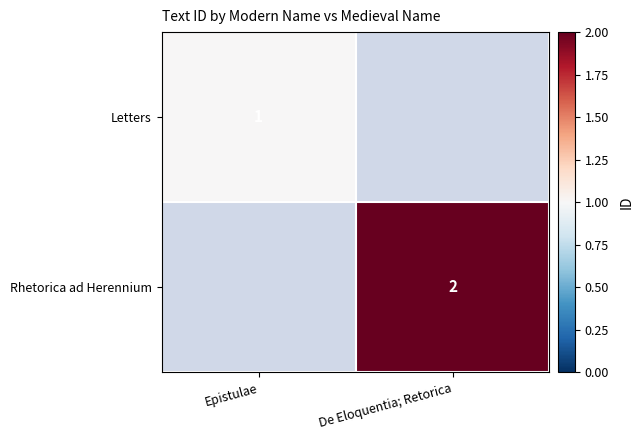

The Rhetorica ad Herennium series shows 2 at De Eloquentia; Retorica. True or false?

True